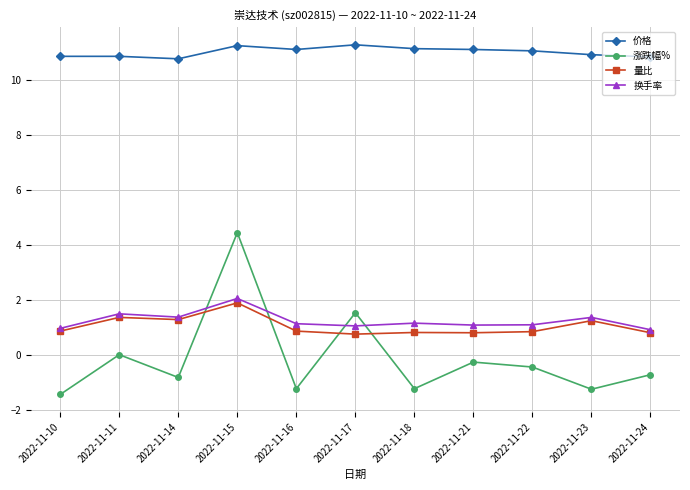

True or false: 涨跌幅% has more than 2 points higher than both neighbors.

True